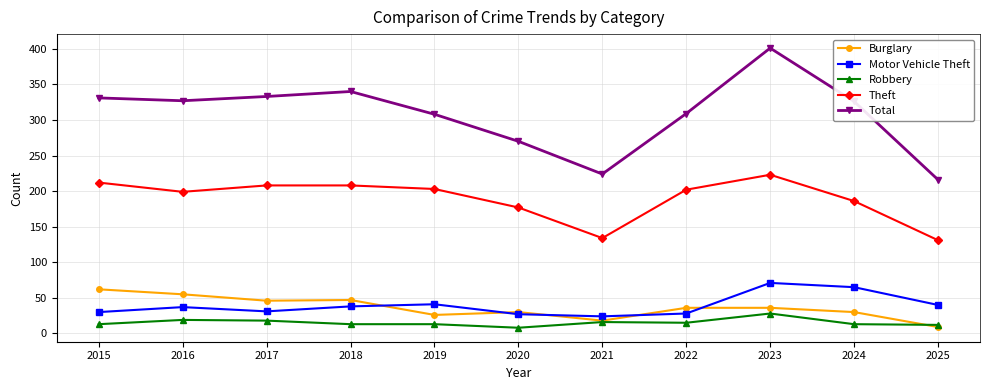

What is the value of the Motor Vehicle Theft point at the 4th from the left?

38